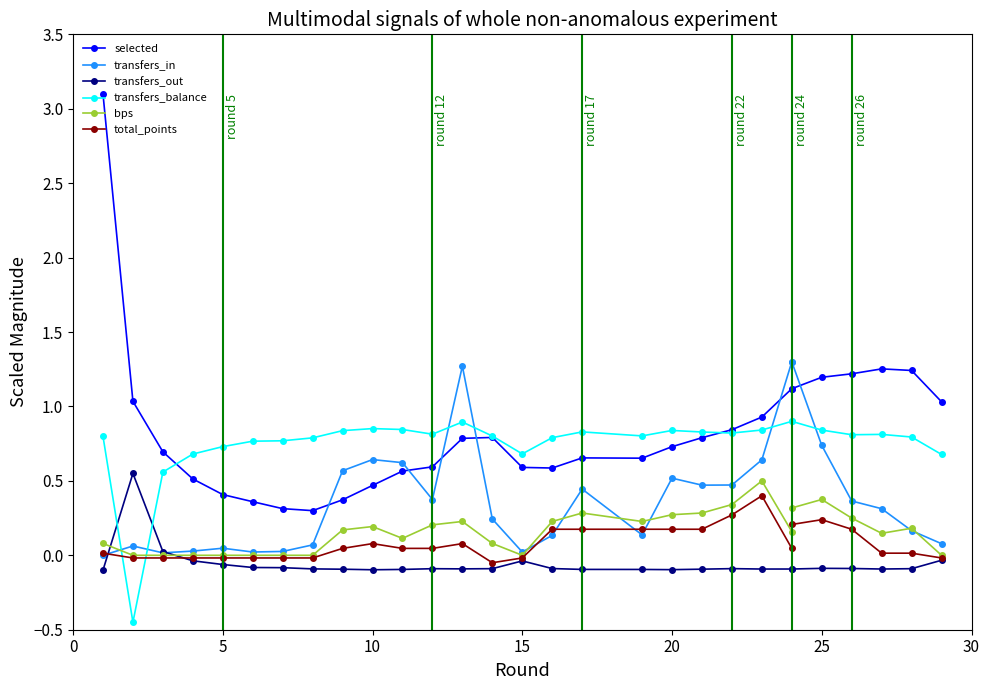

How many series are shown in this chart?

6